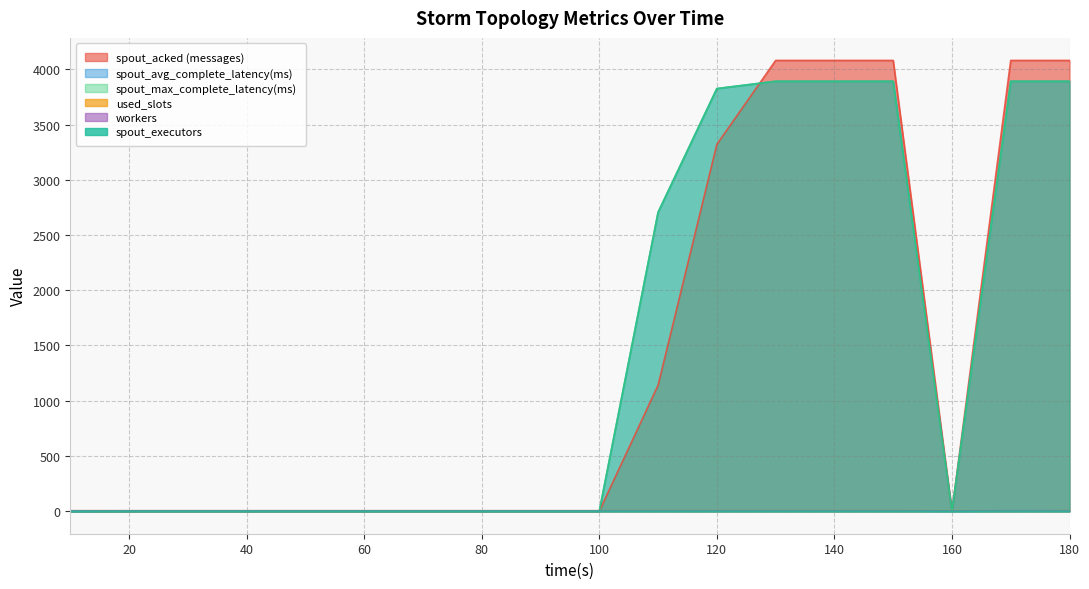

What is the average value of the workers series?

3.9